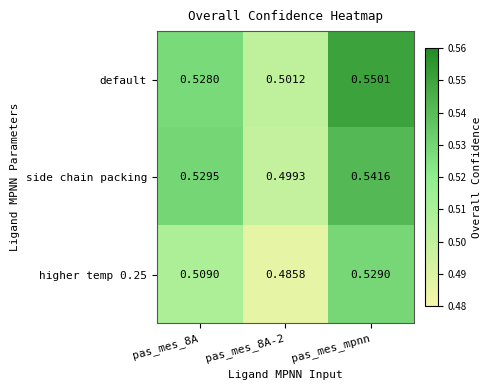

Rank the series at pas_mes_8A from highest to lowest value.

side chain packing, default, higher temp 0.25